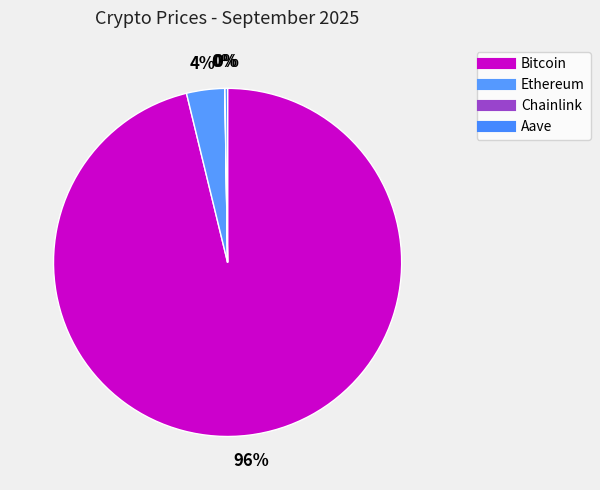

What is the smallest slice in the pie chart?

Chainlink